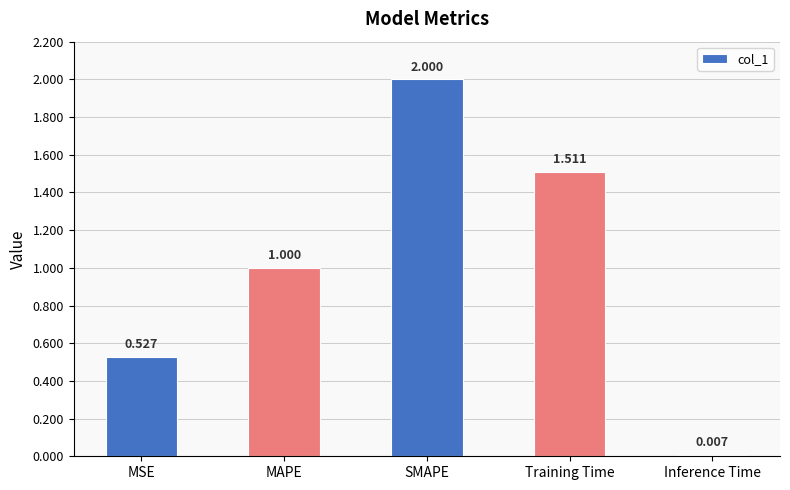

Which has a higher value, MSE or Inference Time?

MSE